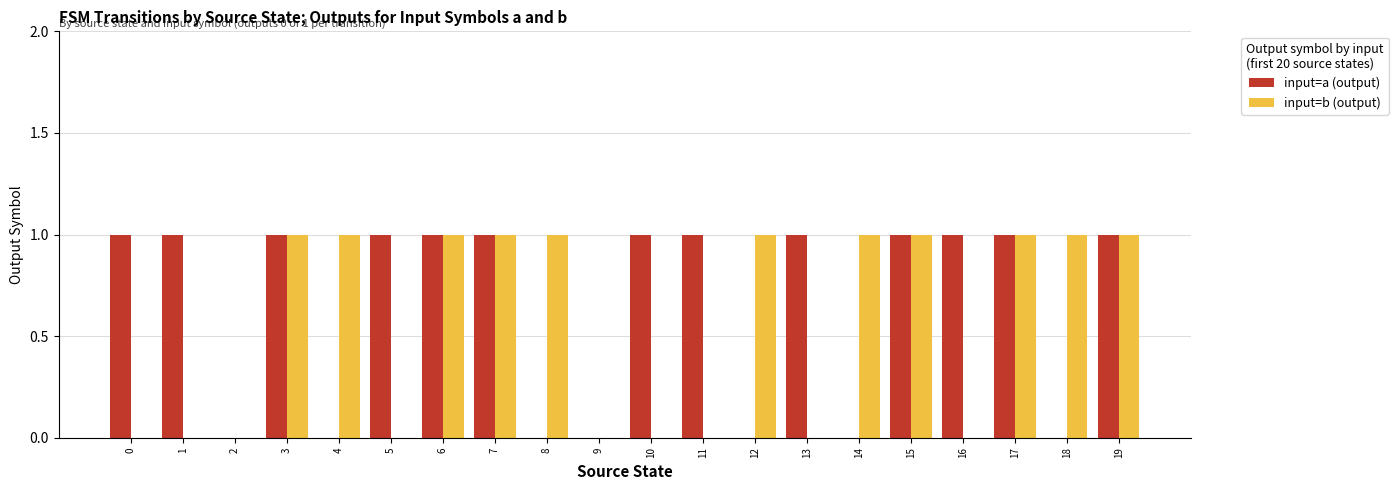

What is the sum of all input=a (output) values?

13